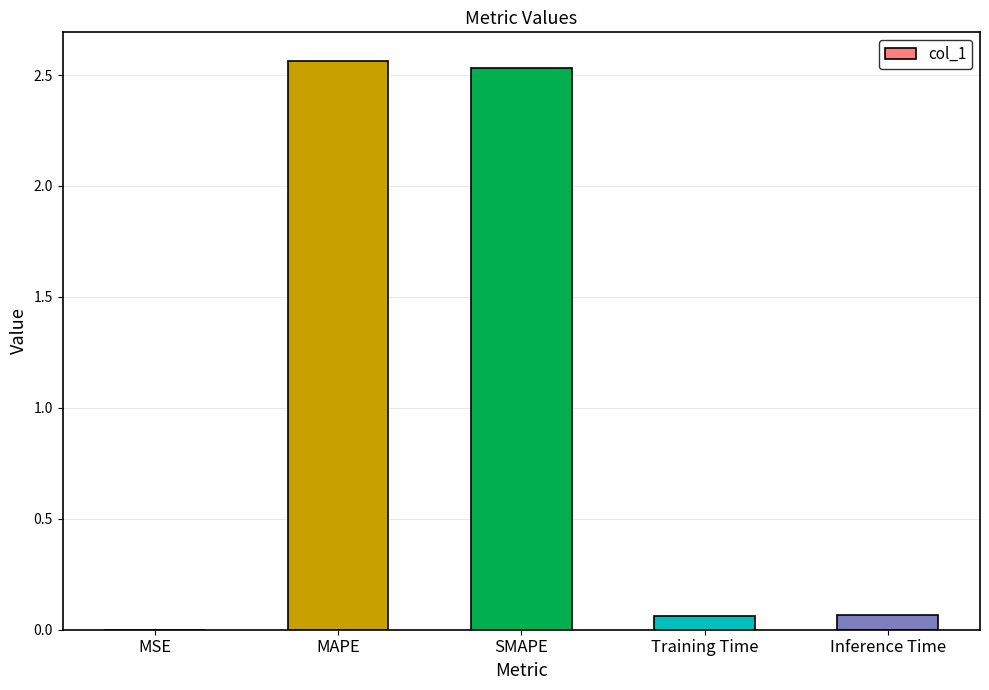

Are the bars grouped side by side (vs. stacked)?

No